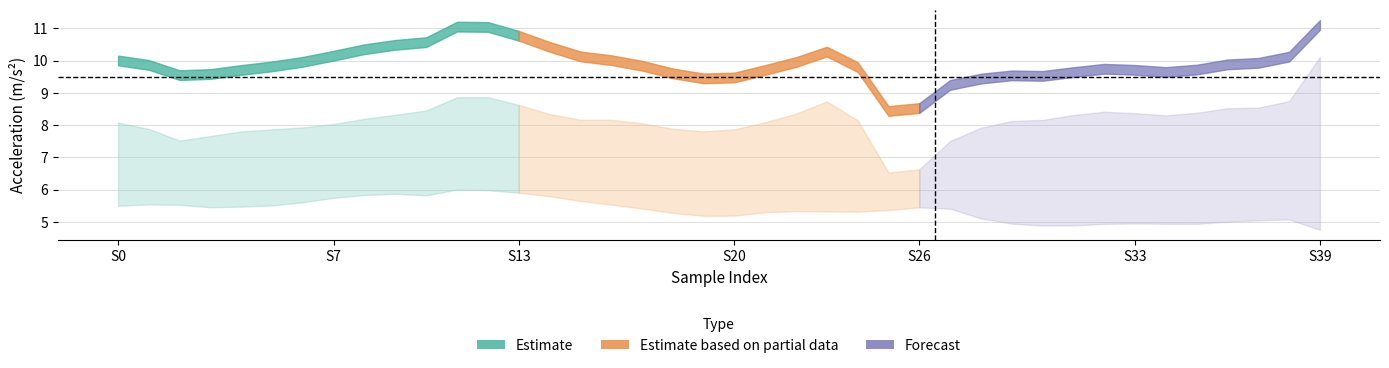

At which label does earth_acc_z reach its minimum?

25